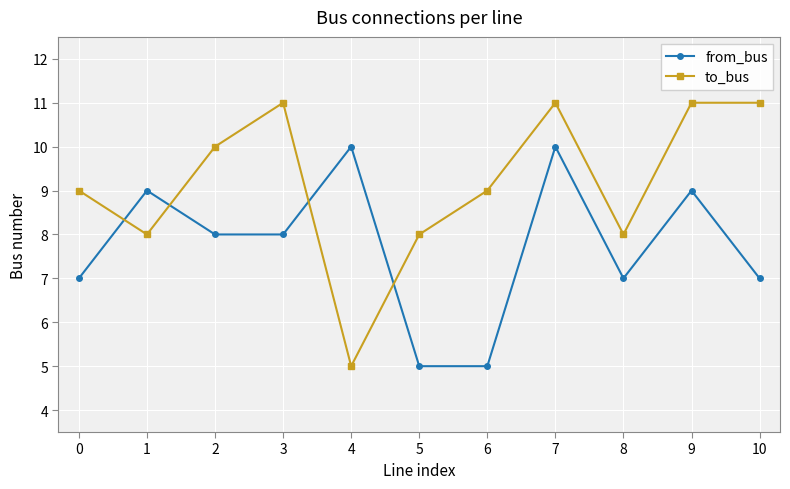

The to_bus series shows 11 at 3. True or false?

True